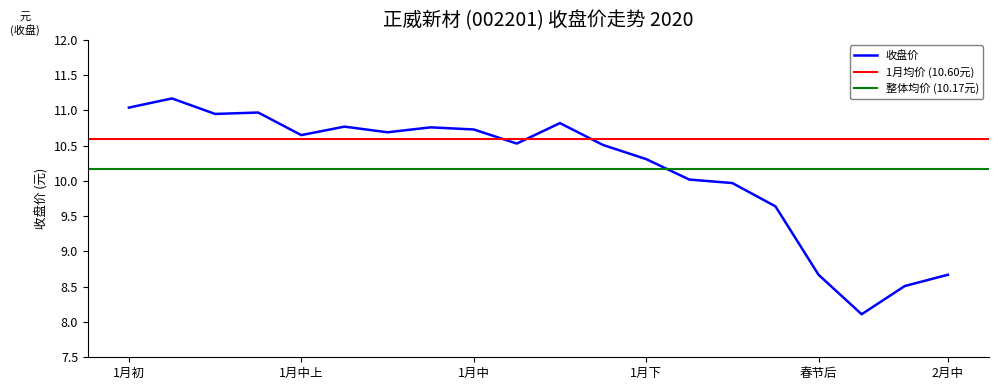

What is the maximum value for 收盘价?

11.2